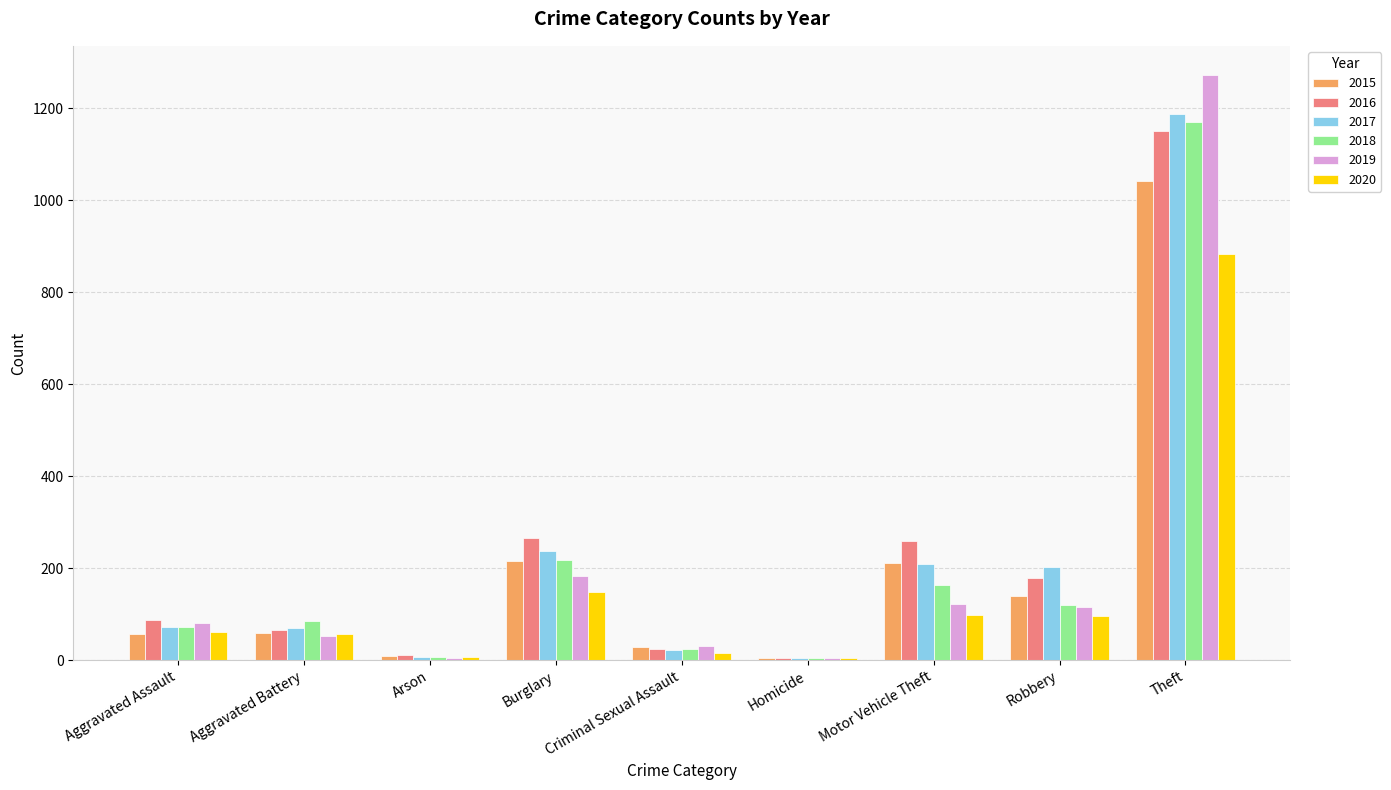

Read the 2015 value at Aggravated Assault.

56